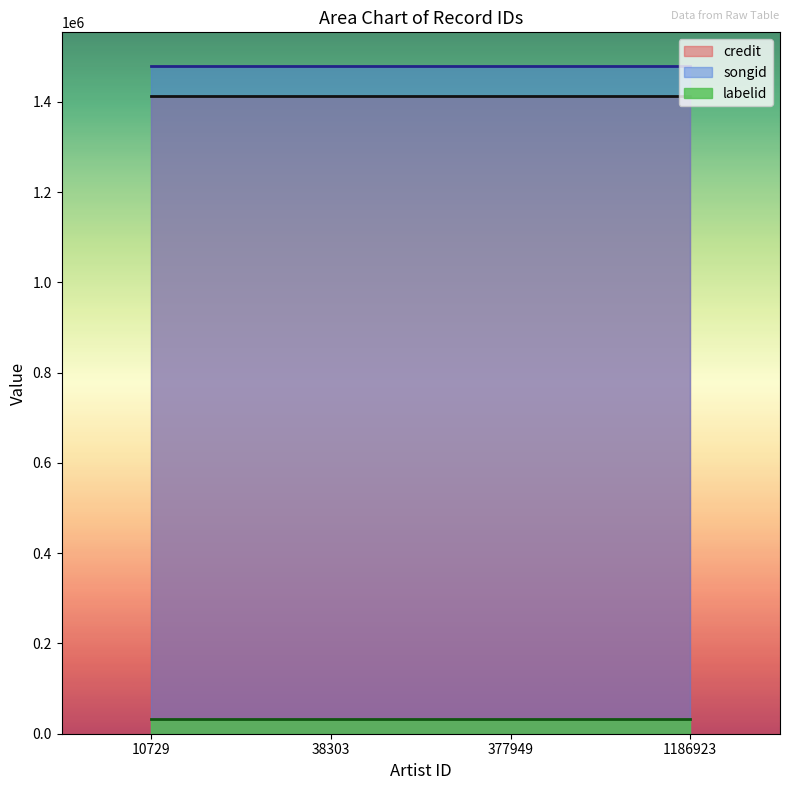

True or false: credit has more than 2 points higher than both neighbors.

False